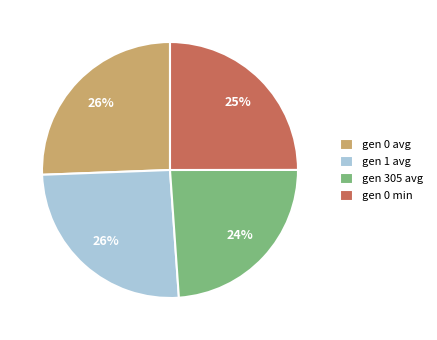

To the nearest percent, what is the difference between the largest and smallest slice percentages?

2%